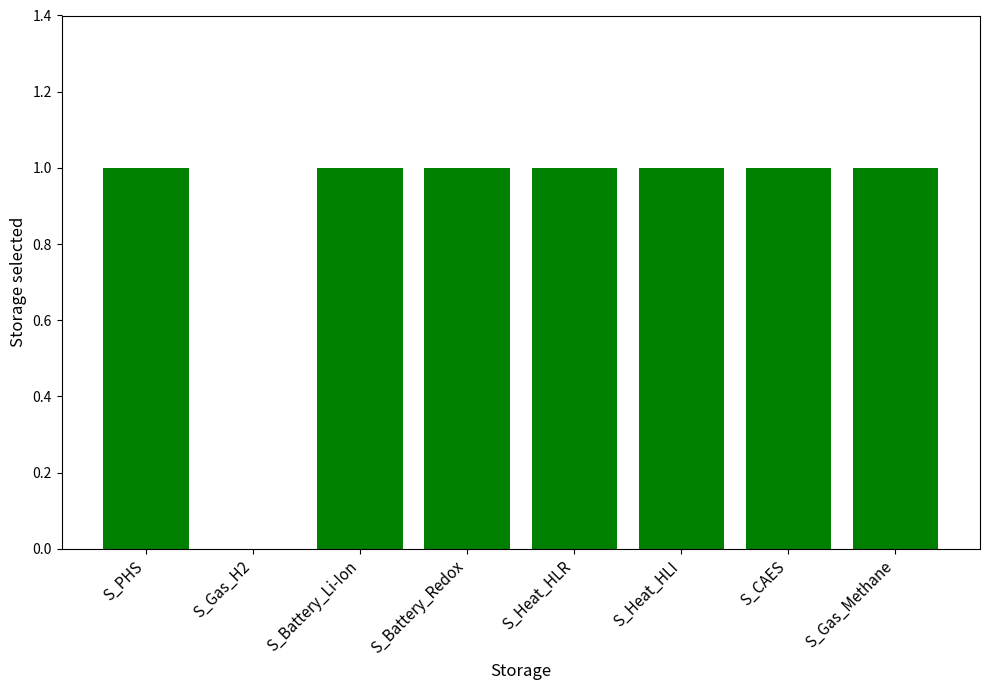

What is the ratio of the value at S_Gas_Methane to the value at S_PHS?

1.0